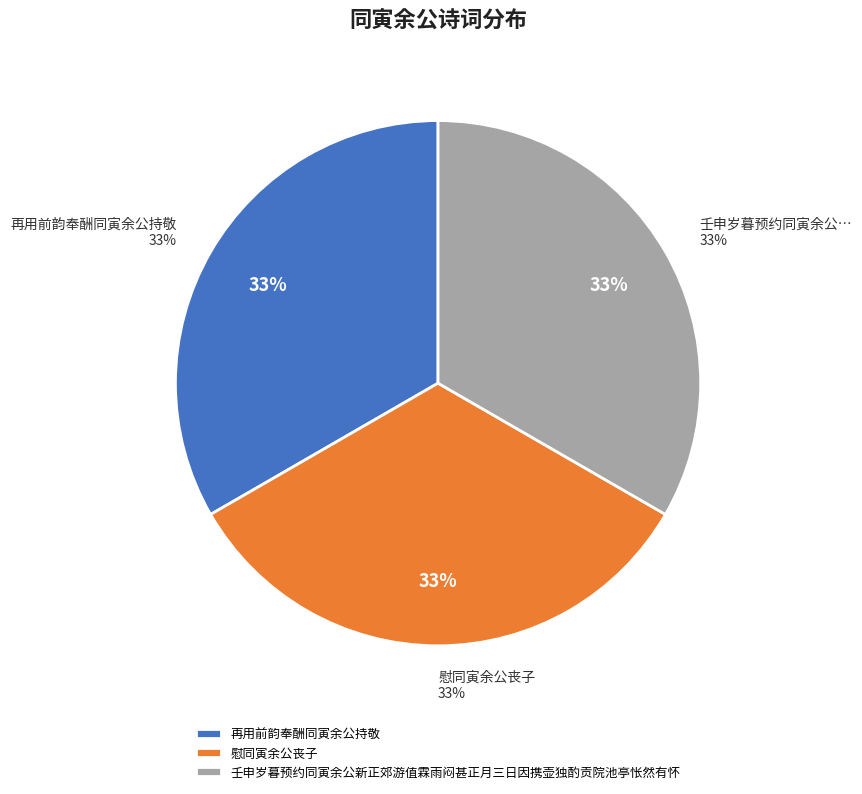

Does 慰同寅余公丧子 represent more than half of the total?

No